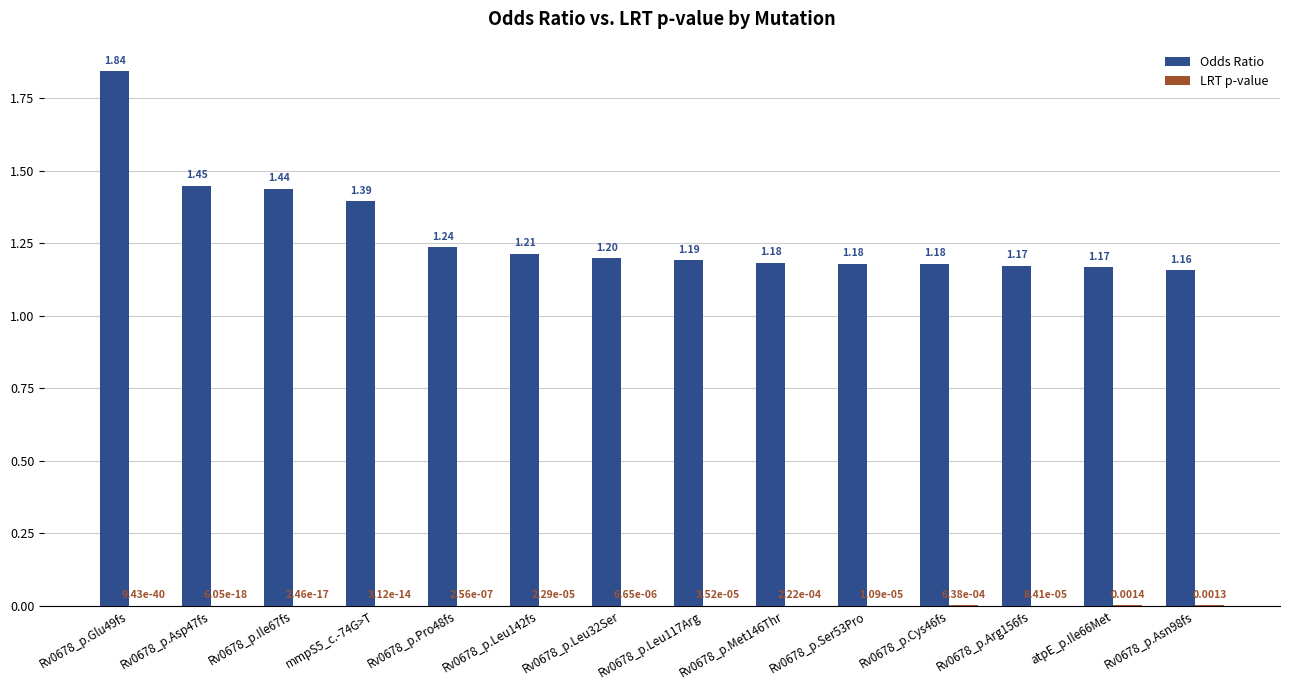

What is the spread (max minus min) of values at Rv0678_p.Leu32Ser?

1.2